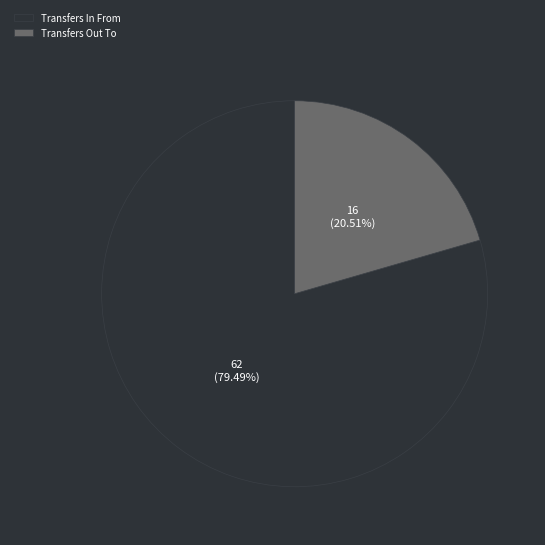

How many segments does this pie chart have?

2